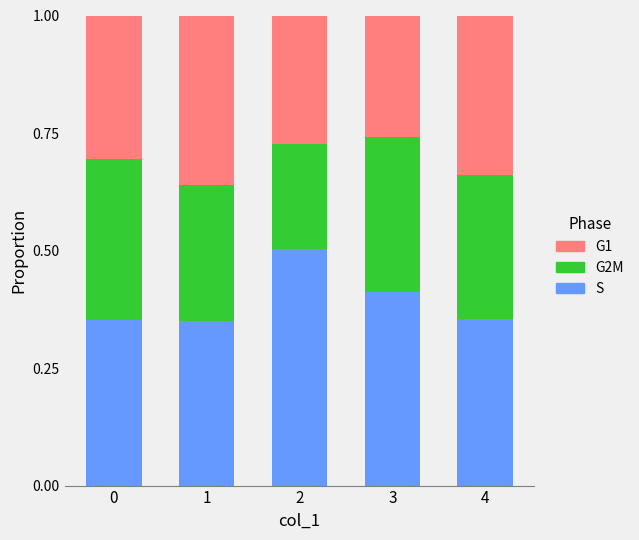

Does the chart contain any negative values?

No